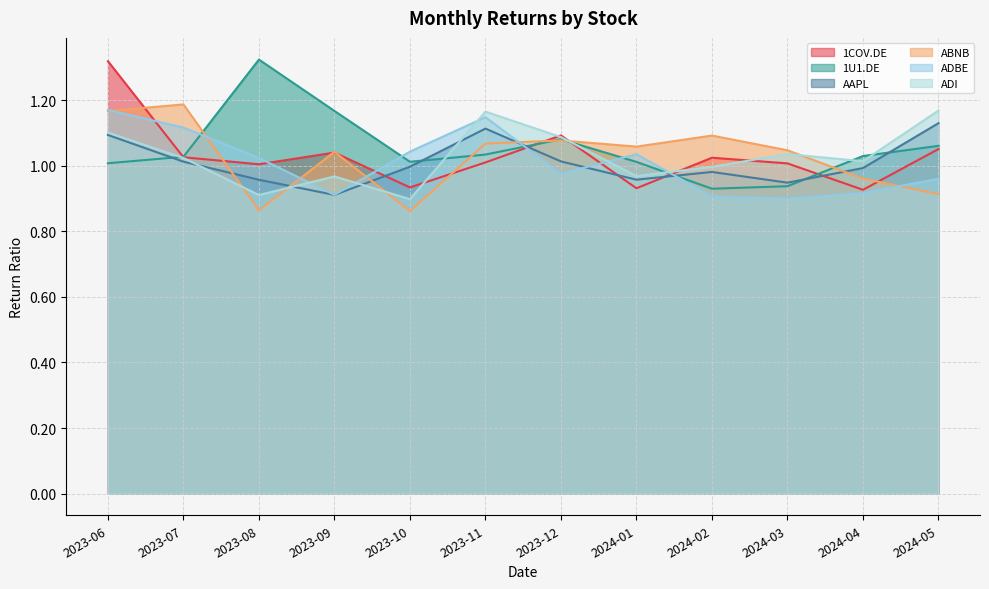

The value of AAPL at 2023-11 is 1.1. True or false?

True